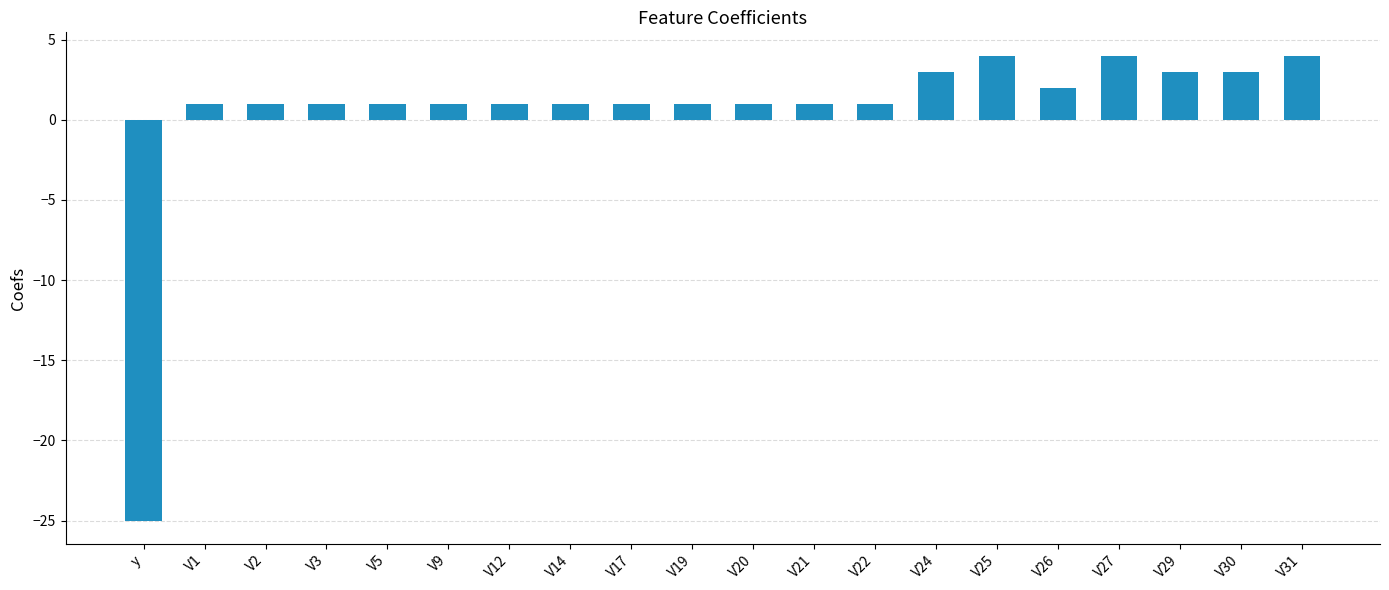

What is the difference between the maximum and minimum values?

29